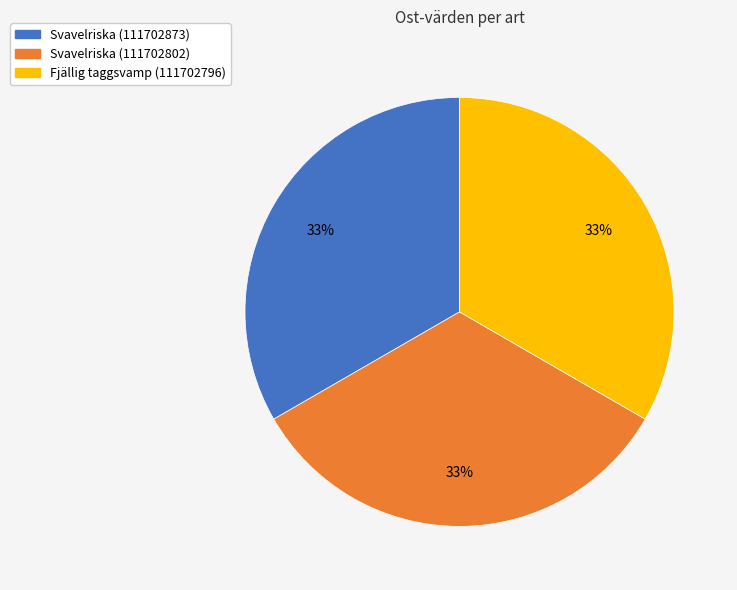

Is there any slice that represents more than half of the pie?

No